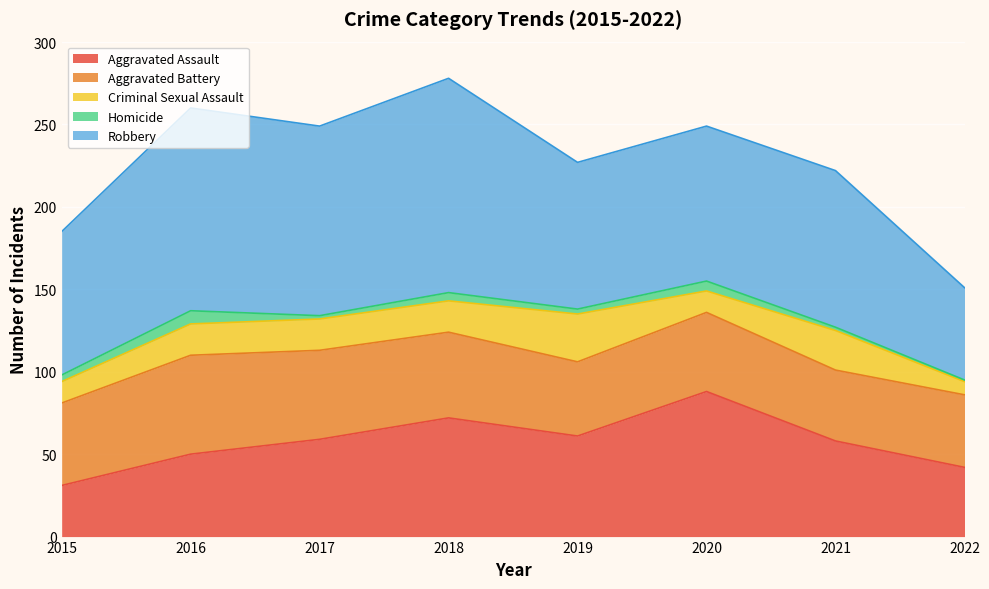

True or false: Robbery and Homicide cross at least once.

False